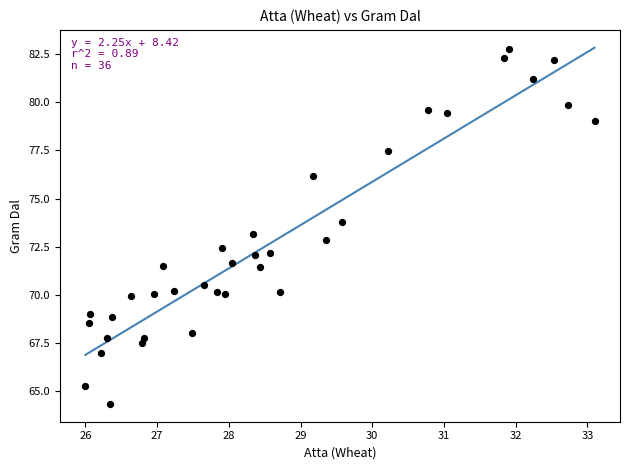

What is the range of Y values (max minus min)?

18.5